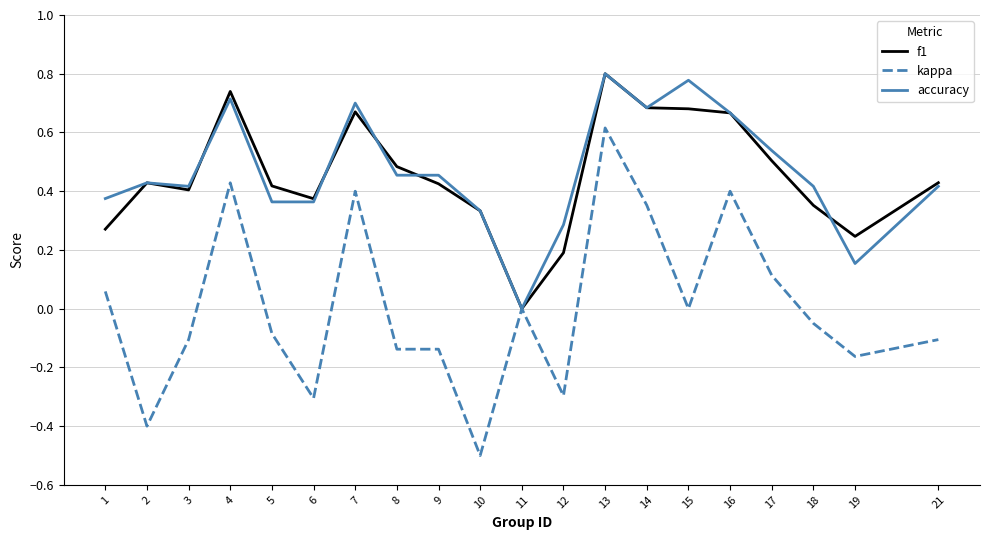

Which series has the widest spread of values?

kappa